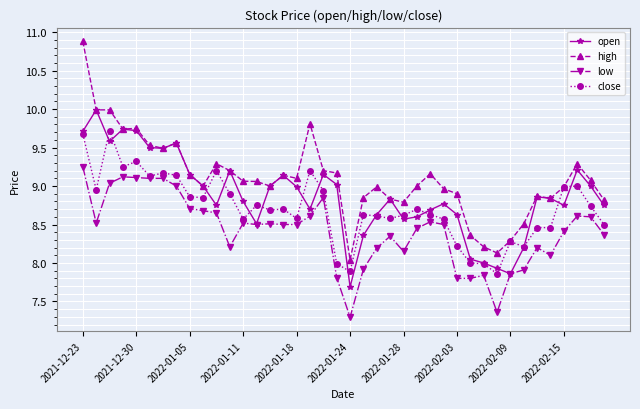

Which series has the largest range (max minus min)?

high